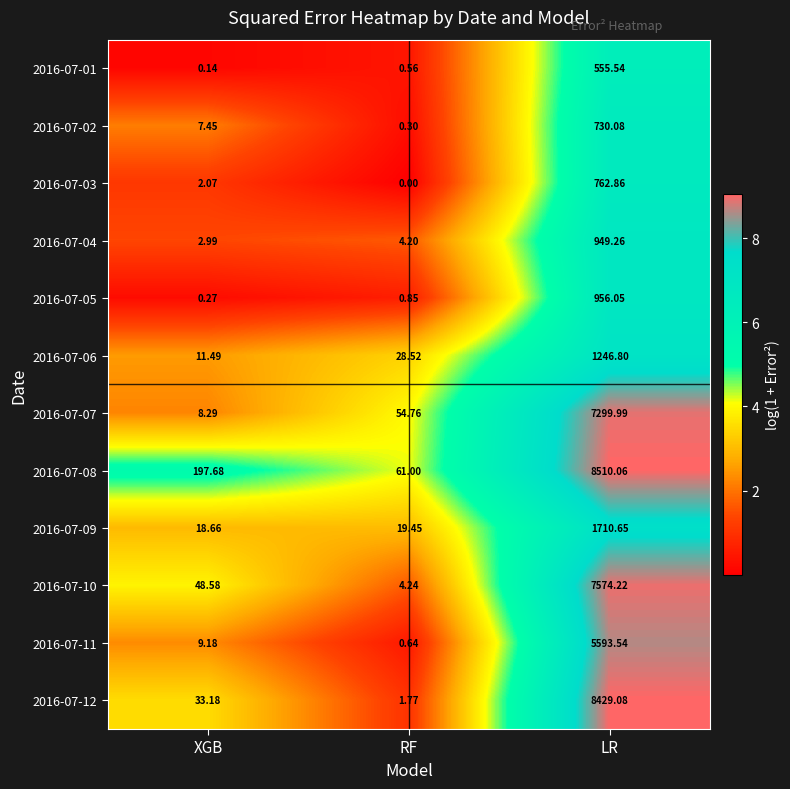

What is the total value across all series at XGB?

340.0